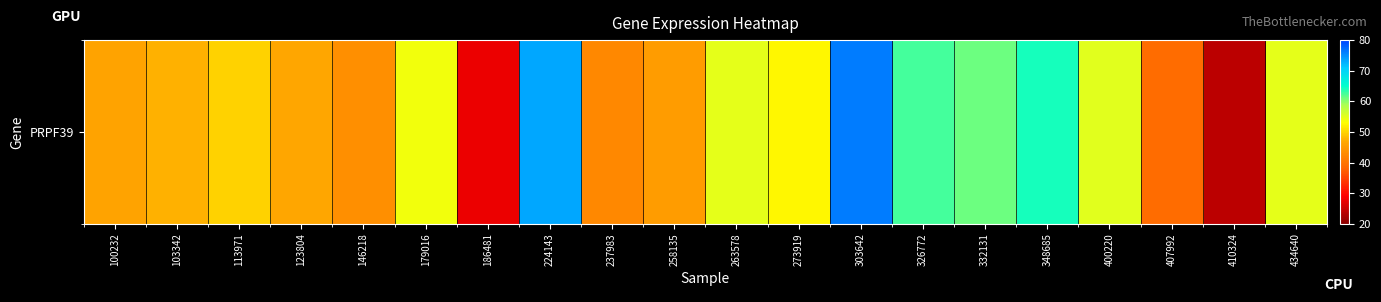

What is the difference between the values at 237983 and 113971?

7.4